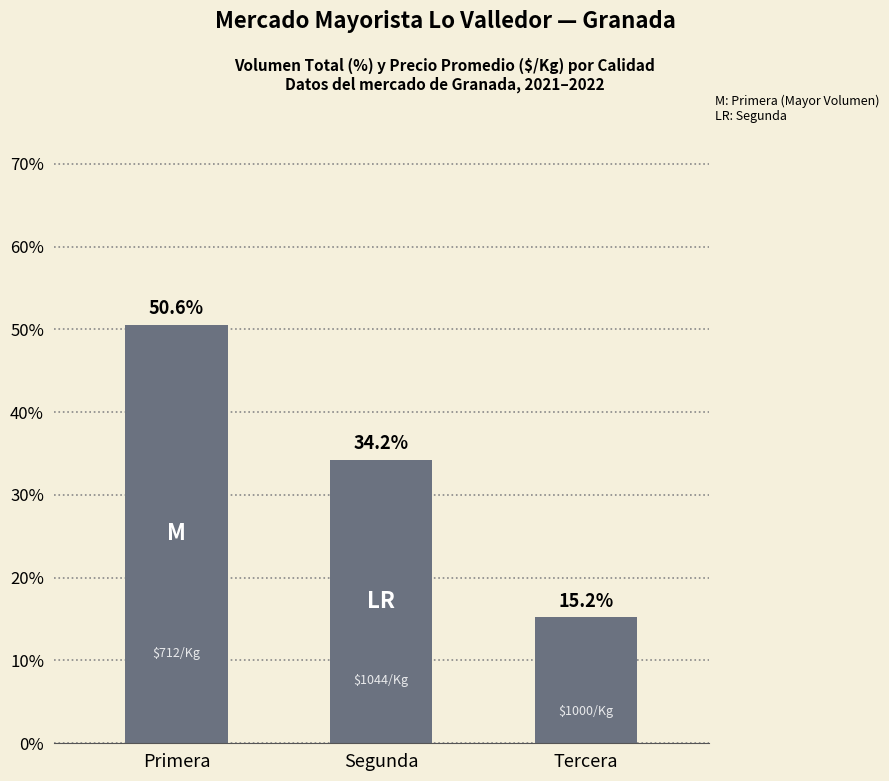

What is the minimum value shown in the chart?

15.2